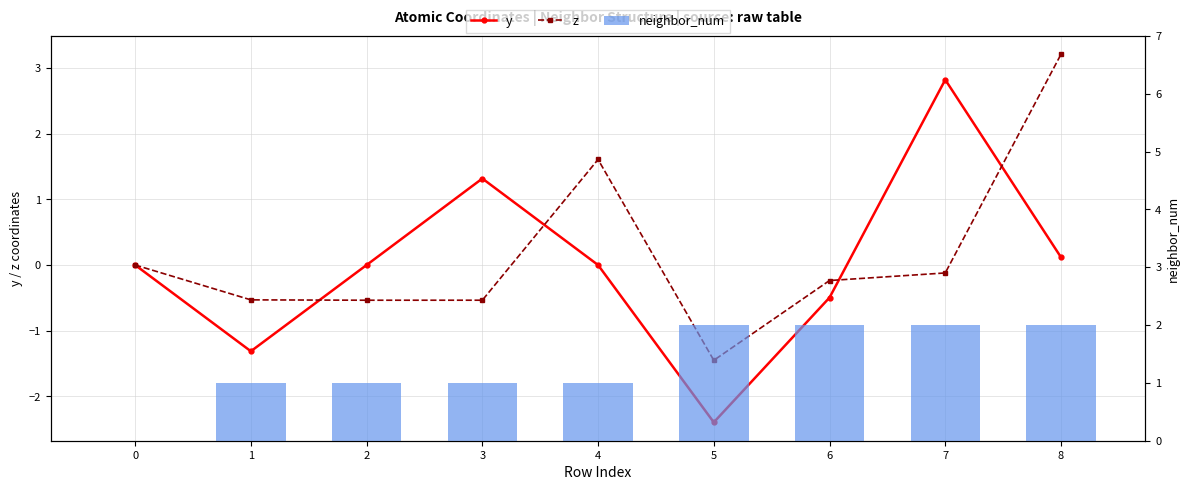

What are all the series names shown in the legend?

y, z, neighbor_num